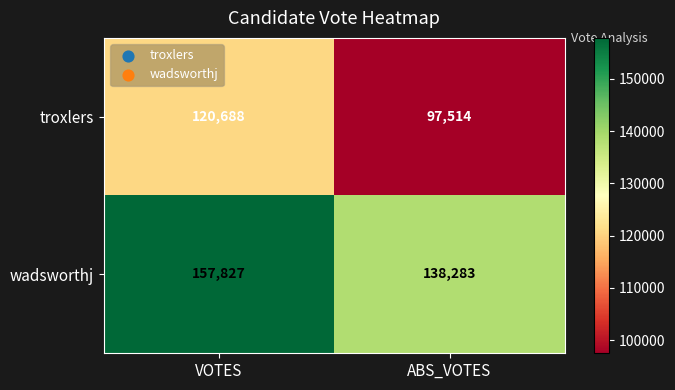

What is the approximate value of troxlers at VOTES, to the nearest 100?

120700